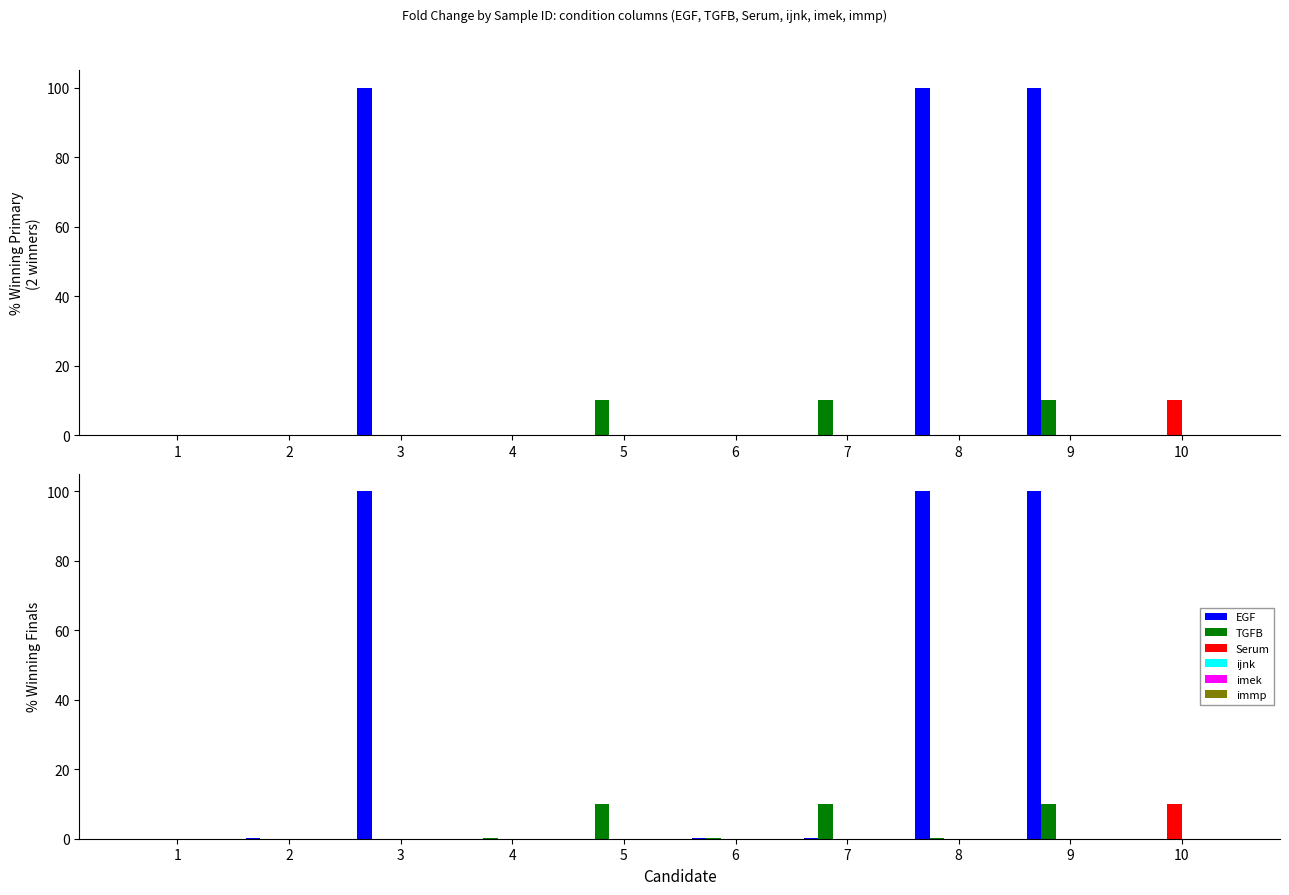

List the labels in order of TGFB value, largest first.

5, 7, 9, 4, 6, 8, 1, 2, 3, 10